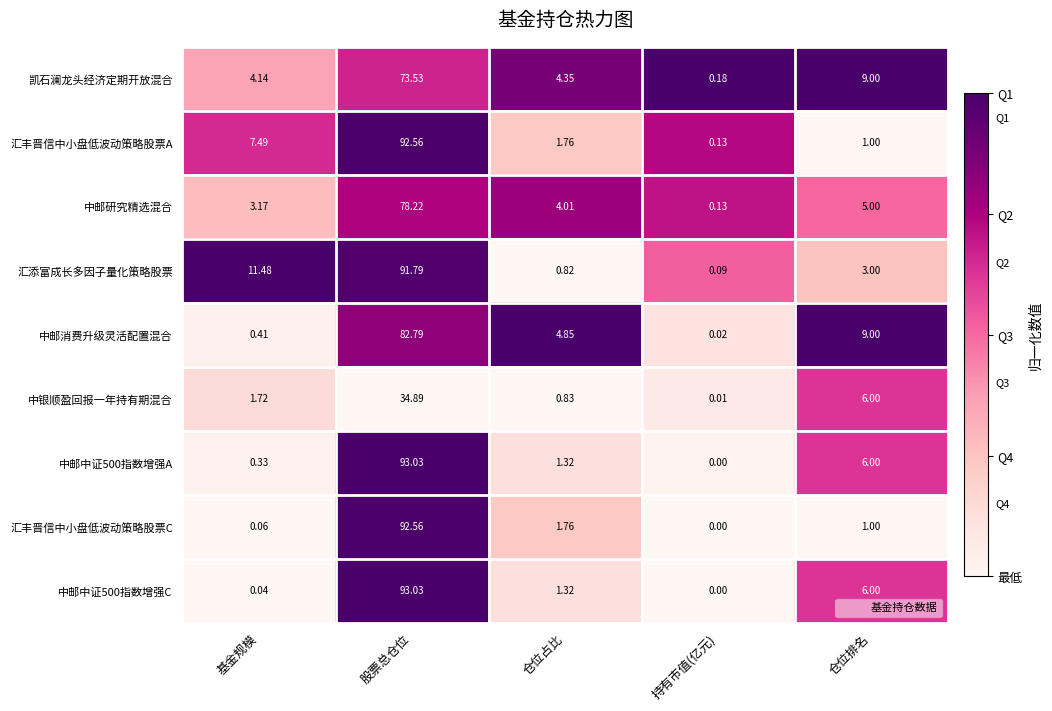

Which series has the largest total across all categories?

汇添富成长多因子量化策略股票